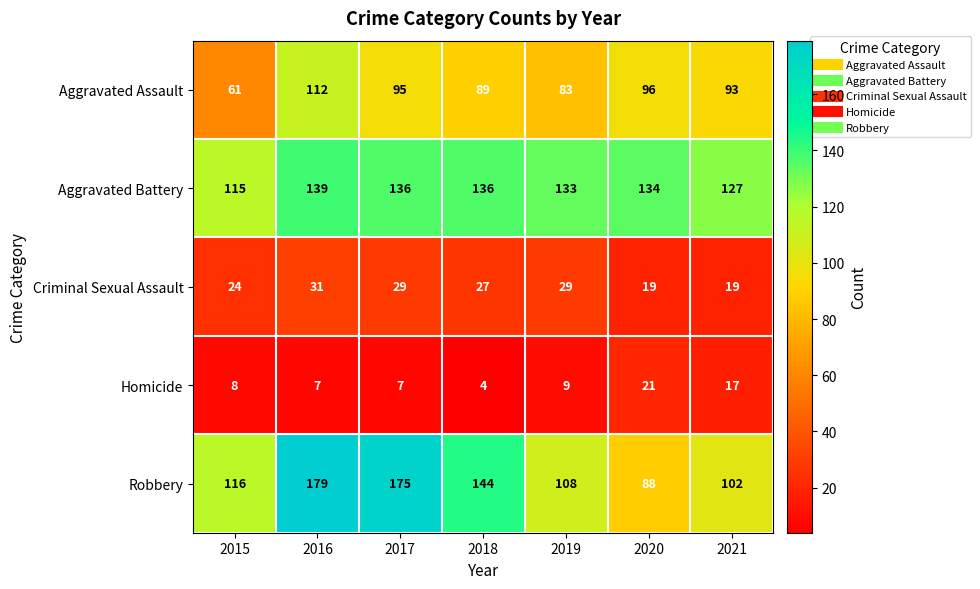

Which label corresponds to the largest value in the chart?

2016